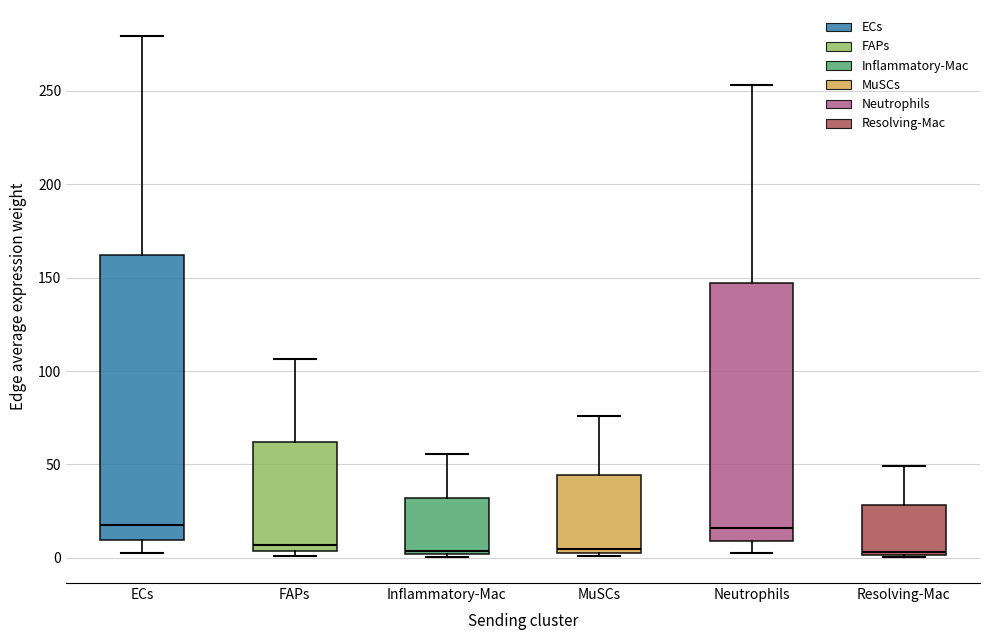

Where is the upper edge of the box for Neutrophils on the y-axis? The values are not printed on the chart, so give them approximately, as read against the axis.

145